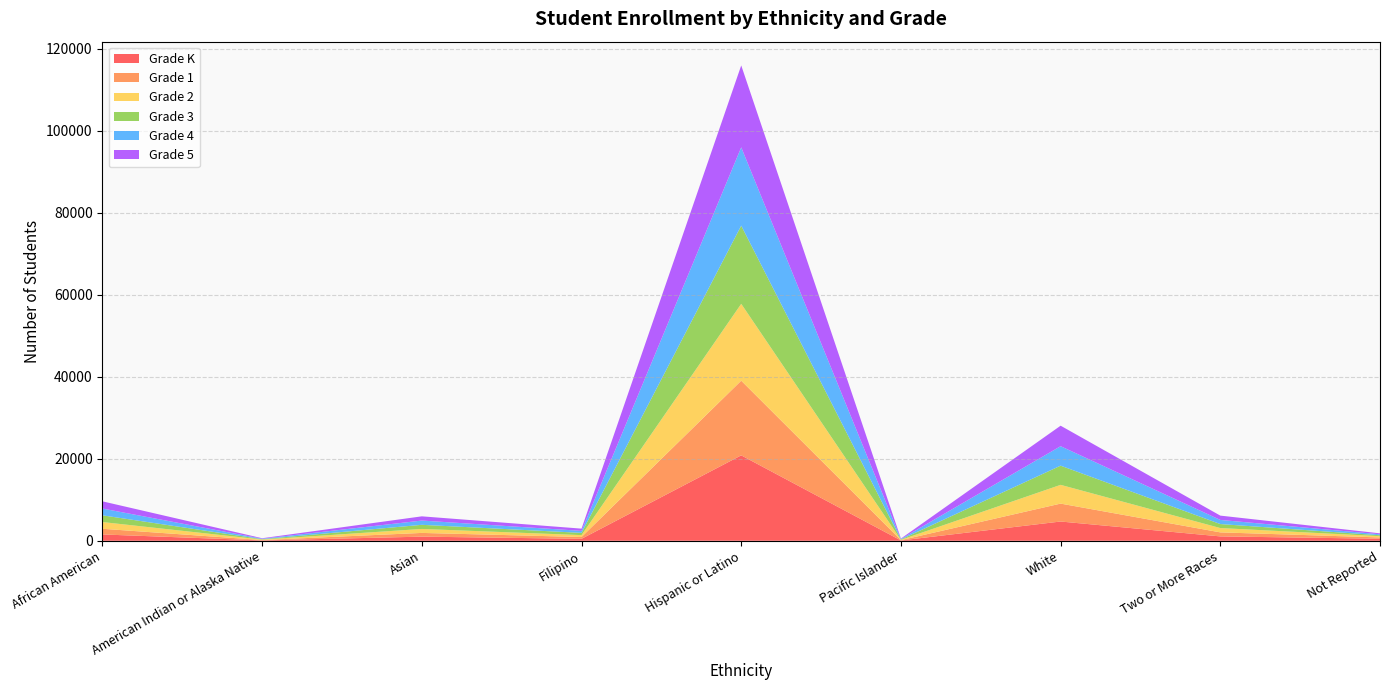

Reading left to right, what are all the values shown in this chart?

Grade K: African American=1542	American Indian or Alaska Native=94	Asian=1008	Filipino=477	Hispanic or Latino=20837	Pacific Islander=80	White=4699	Two or More Races=1067	Not Reported=495
Grade 1: African American=1383	American Indian or Alaska Native=86	Asian=909	Filipino=441	Hispanic or Latino=18210	Pacific Islander=73	White=4368	Two or More Races=982	Not Reported=320
Grade 2: African American=1642	American Indian or Alaska Native=114	Asian=969	Filipino=461	Hispanic or Latino=18749	Pacific Islander=72	White=4576	Two or More Races=1055	Not Reported=308
Grade 3: African American=1640	American Indian or Alaska Native=100	Asian=1006	Filipino=550	Hispanic or Latino=19064	Pacific Islander=107	White=4679	Two or More Races=976	Not Reported=221
Grade 4: African American=1653	American Indian or Alaska Native=107	Asian=1040	Filipino=489	Hispanic or Latino=19104	Pacific Islander=96	White=4749	Two or More Races=1005	Not Reported=239
Grade 5: African American=1761	American Indian or Alaska Native=119	Asian=1029	Filipino=544	Hispanic or Latino=19980	Pacific Islander=110	White=4999	Two or More Races=1054	Not Reported=231